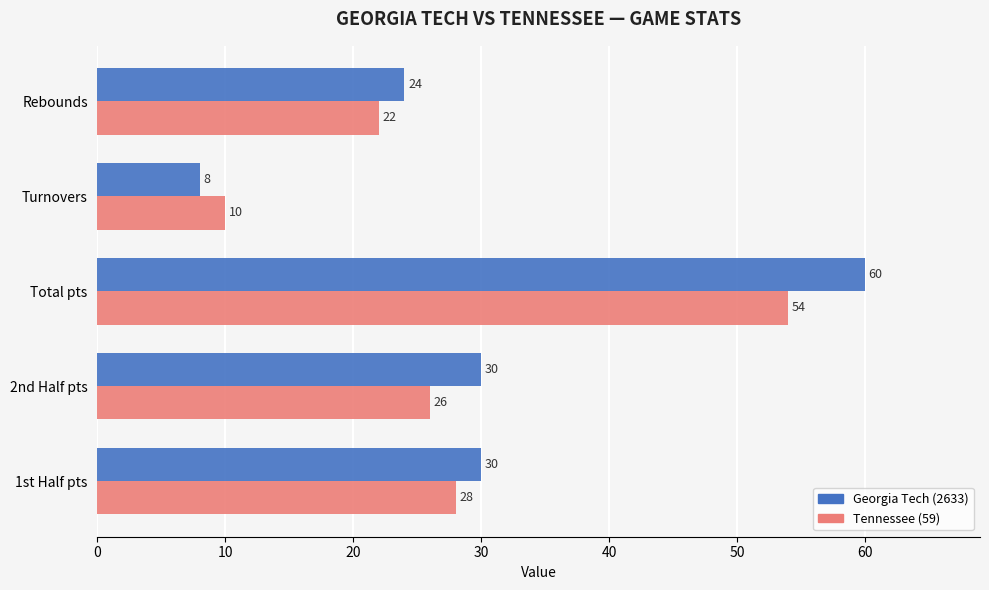

What is the difference between the maximum and minimum values in the Tennessee (59) series?

44